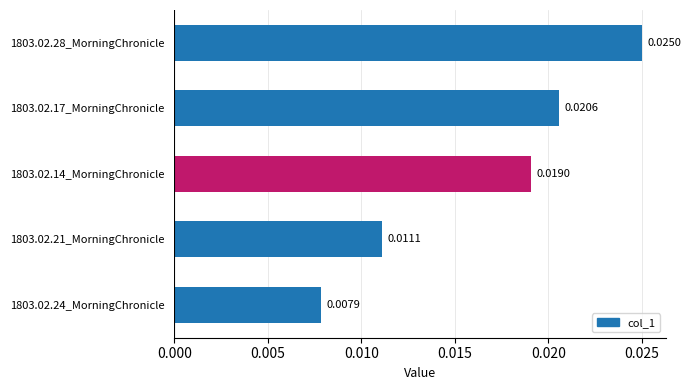

Rank the categories by value from highest to lowest.

1803.02.28_MorningChronicle, 1803.02.17_MorningChronicle, 1803.02.14_MorningChronicle, 1803.02.21_MorningChronicle, 1803.02.24_MorningChronicle